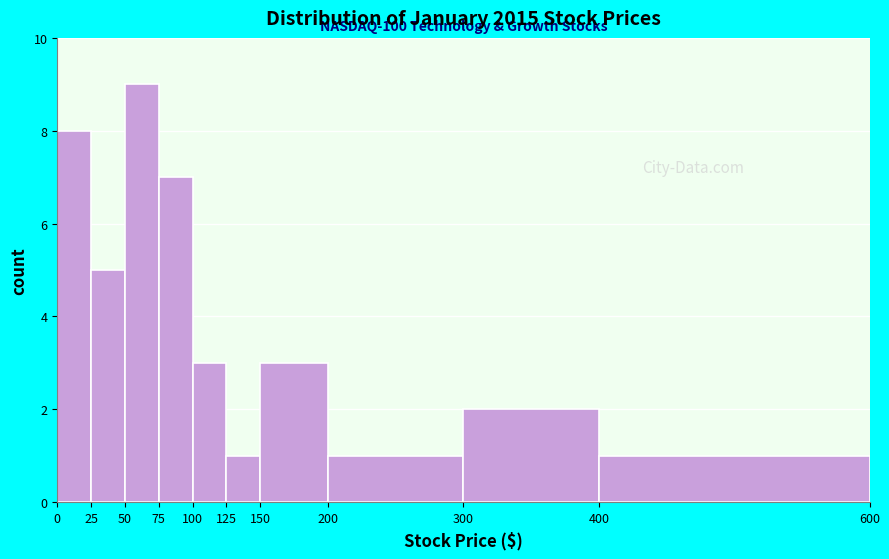

Over which range of the x-axis is the bar tallest?

50 to 75